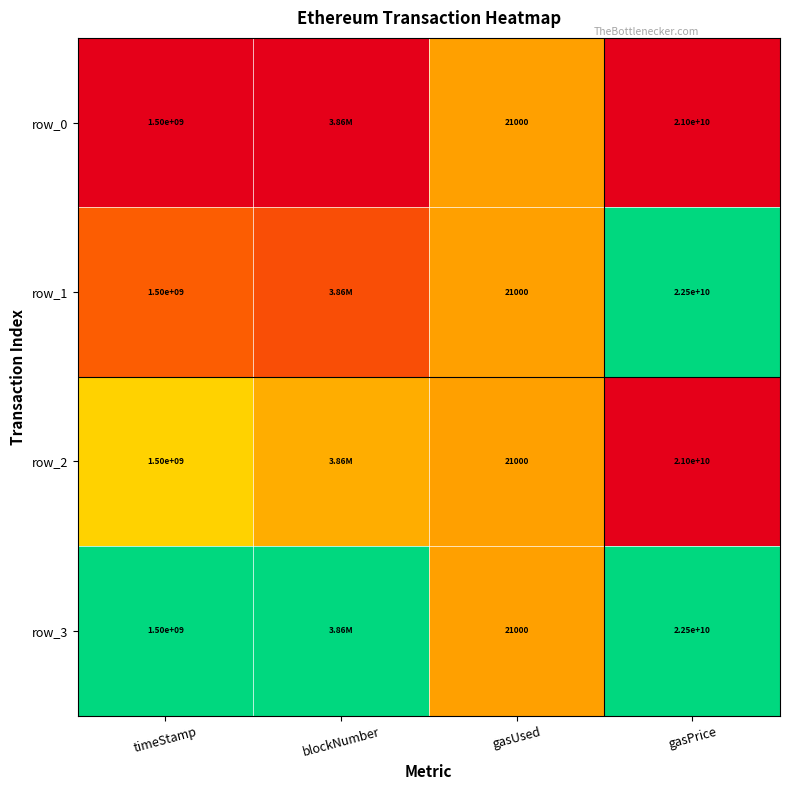

Rank the series at gasUsed from lowest to highest value.

row_0, row_1, row_2, row_3